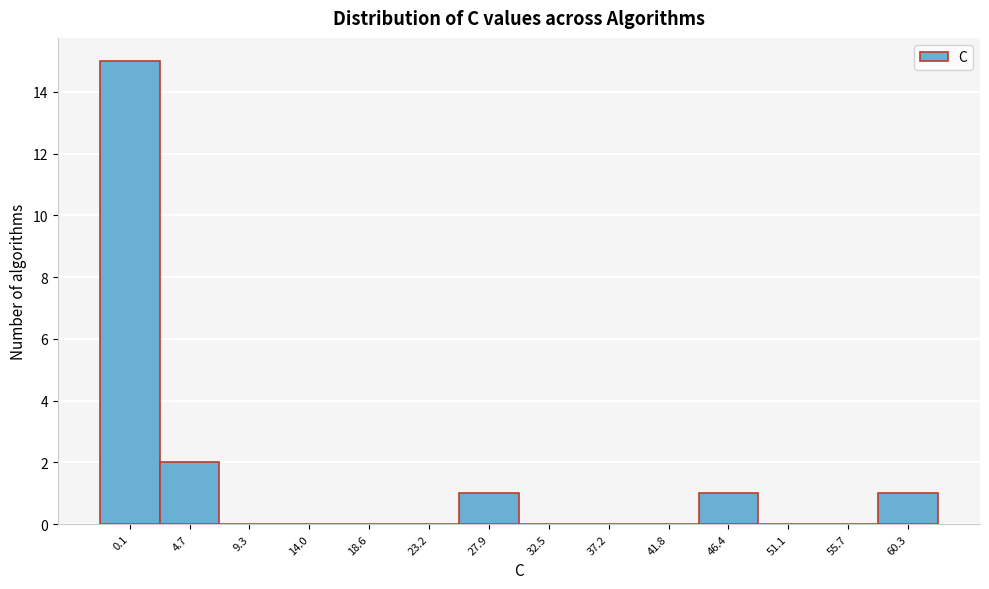

Reading right to left, list all the values displayed in this chart.

60.3=1	55.7=0	51.1=0	46.4=1	41.8=0	37.2=0	32.5=0	27.9=1	23.2=0	18.6=0	14.0=0	9.3=0	4.7=2	0.1=15